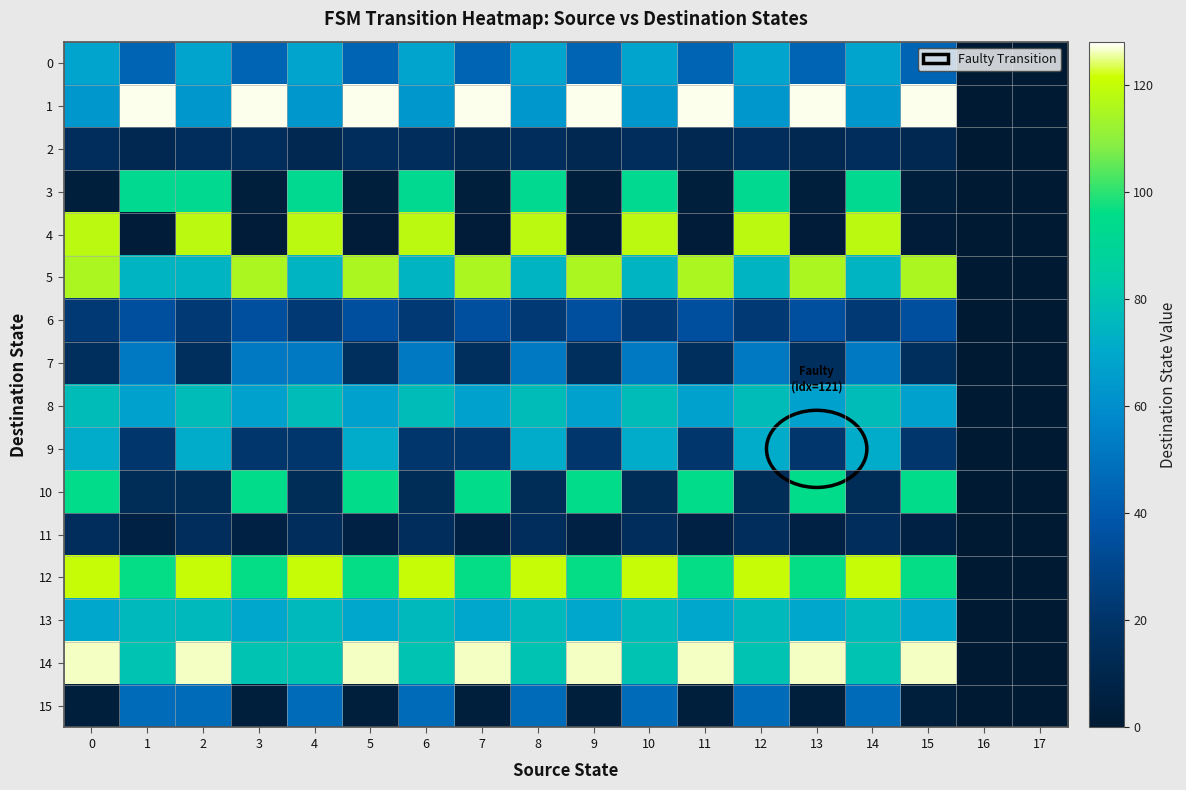

Reading left to right, transcribe all the data shown in this chart.

0: 0=68	1=44	2=68	3=44	4=68	5=44	6=68	7=44	8=68	9=44	10=68	11=44	12=68	13=44	14=68	15=44	16=0	17=0
1: 0=63	1=127	2=63	3=127	4=63	5=127	6=63	7=127	8=63	9=127	10=63	11=127	12=63	13=127	14=63	15=127	16=0	17=0
2: 0=15	1=11	2=15	3=15	4=11	5=15	6=15	7=11	8=15	9=11	10=15	11=11	12=15	13=11	14=15	15=11	16=0	17=0
3: 0=4	1=93	2=93	3=4	4=93	5=4	6=93	7=4	8=93	9=4	10=93	11=4	12=93	13=4	14=93	15=4	16=0	17=0
4: 0=118	1=2	2=118	3=2	4=118	5=2	6=118	7=2	8=118	9=2	10=118	11=2	12=118	13=2	14=118	15=2	16=0	17=0
5: 0=115	1=74	2=74	3=115	4=74	5=115	6=74	7=115	8=74	9=115	10=74	11=115	12=74	13=115	14=74	15=115	16=0	17=0
6: 0=23	1=35	2=23	3=35	4=23	5=35	6=23	7=35	8=23	9=35	10=23	11=35	12=23	13=35	14=23	15=35	16=0	17=0
7: 0=16	1=52	2=16	3=52	4=52	5=16	6=52	7=16	8=52	9=16	10=52	11=16	12=52	13=16	14=52	15=16	16=0	17=0
8: 0=77	1=67	2=77	3=67	4=77	5=67	6=77	7=67	8=77	9=67	10=77	11=67	12=77	13=67	14=77	15=67	16=0	17=0
9: 0=71	1=21	2=71	3=21	4=21	5=71	6=21	7=21	8=71	9=21	10=71	11=21	12=71	13=21	14=71	15=21	16=0	17=0
10: 0=95	1=14	2=14	3=95	4=14	5=95	6=14	7=95	8=14	9=95	10=14	11=95	12=14	13=95	14=14	15=95	16=0	17=0
11: 0=15	1=6	2=15	3=6	4=15	5=6	6=15	7=6	8=15	9=6	10=15	11=6	12=15	13=6	14=15	15=6	16=0	17=0
12: 0=120	1=96	2=120	3=96	4=120	5=96	6=120	7=96	8=120	9=96	10=120	11=96	12=120	13=96	14=120	15=96	16=0	17=0
13: 0=69	1=76	2=76	3=69	4=76	5=69	6=76	7=69	8=76	9=69	10=76	11=69	12=76	13=69	14=76	15=69	16=0	17=0
14: 0=126	1=80	2=126	3=80	4=80	5=126	6=80	7=126	8=80	9=126	10=80	11=126	12=80	13=126	14=80	15=126	16=0	17=0
15: 0=4	1=47	2=47	3=4	4=47	5=4	6=47	7=4	8=47	9=4	10=47	11=4	12=47	13=4	14=47	15=4	16=0	17=0